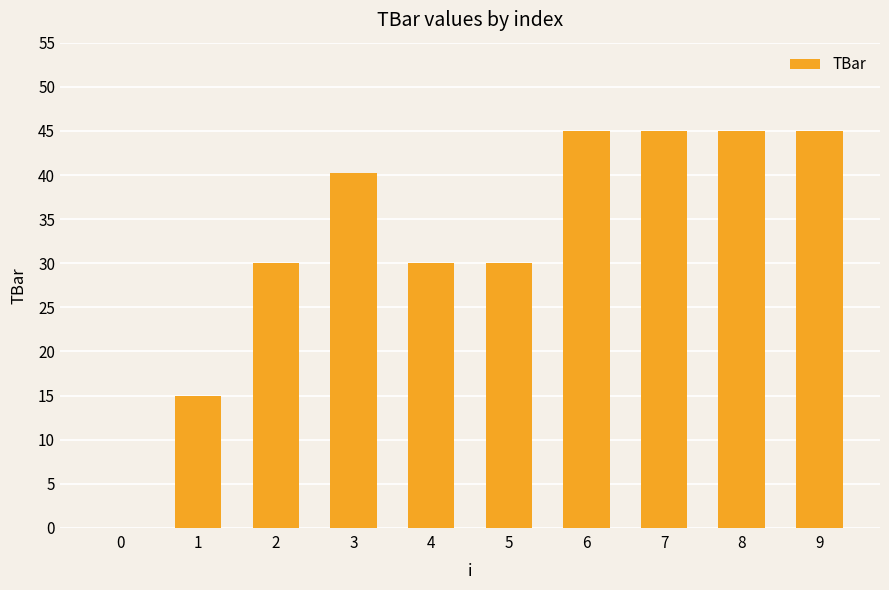

The value at 4 is 30.0. True or false?

True